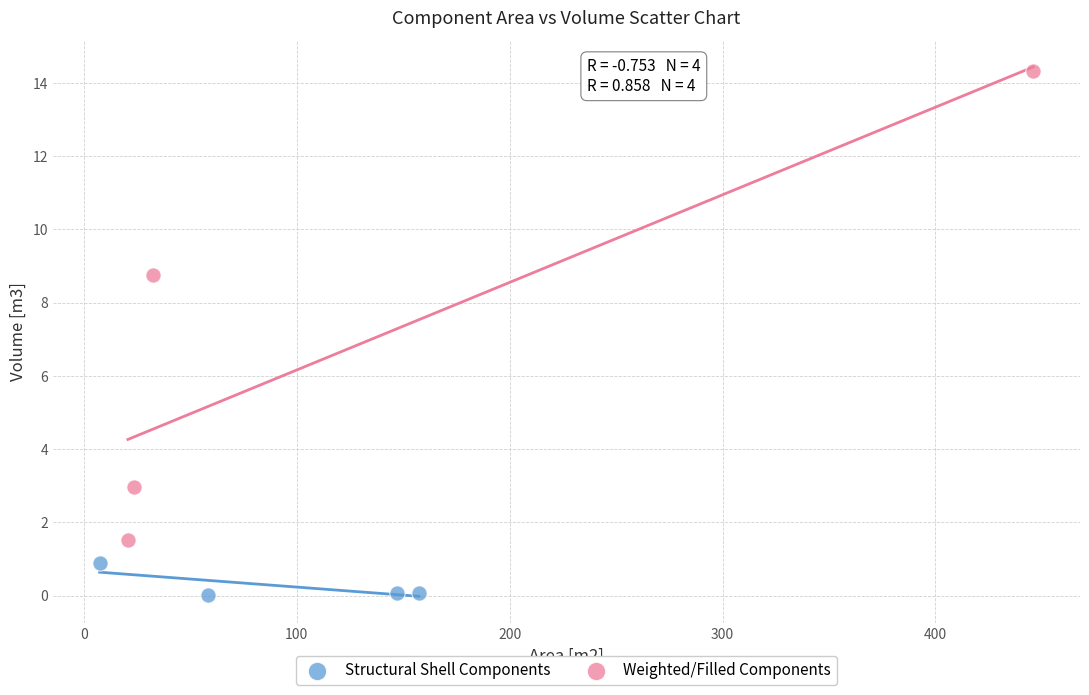

Which series contains the highest Y value?

Weighted/Filled Components